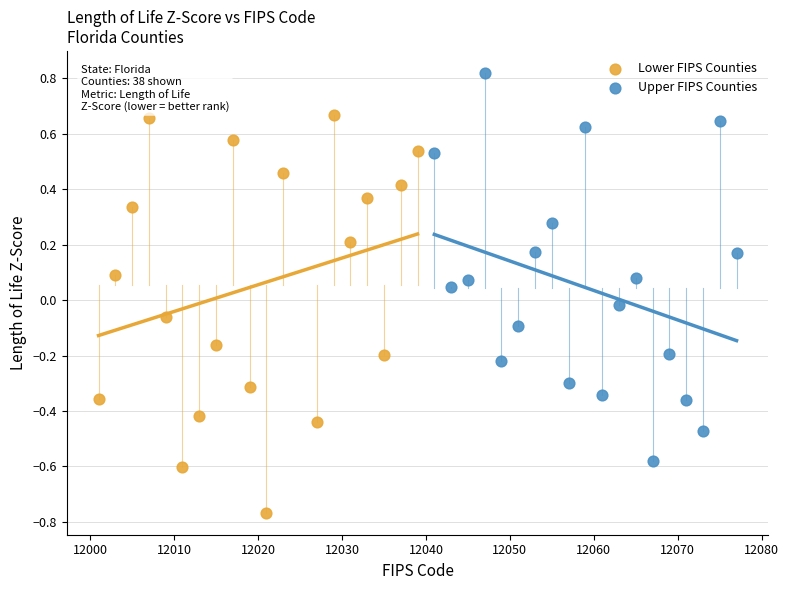

Which series reaches the minimum Y coordinate?

Lower FIPS Counties